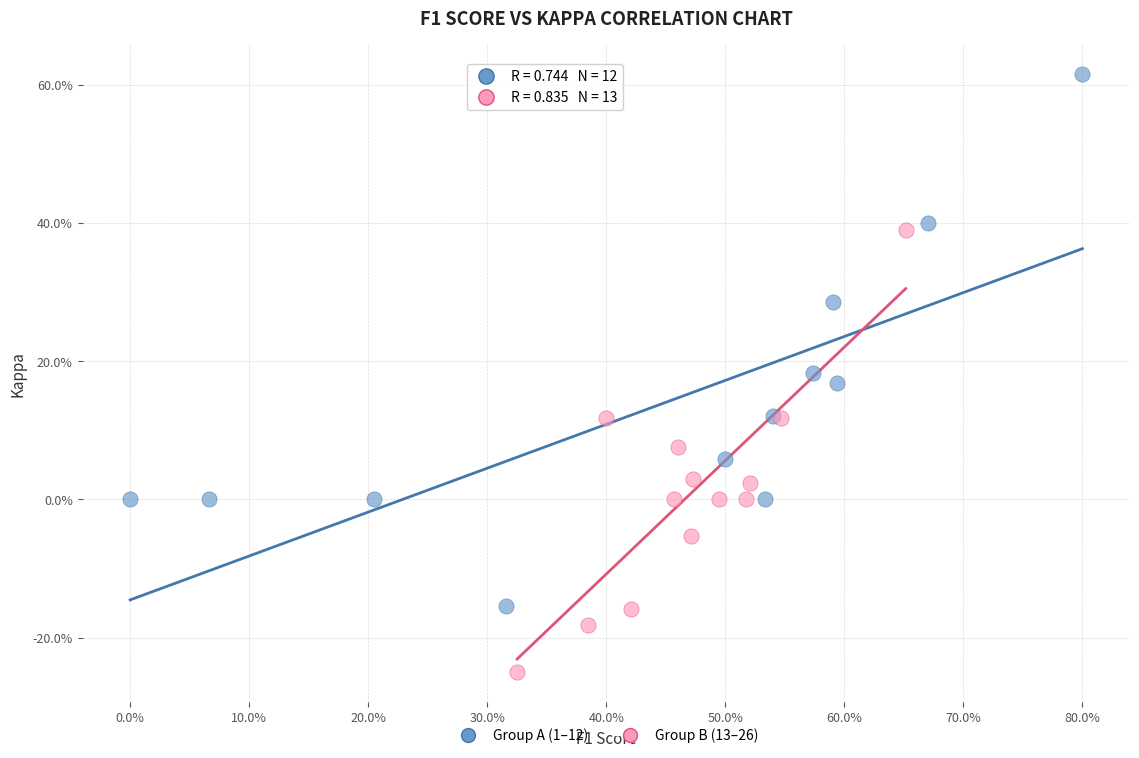

What are all the series names shown in the legend?

Group A (1–12), Group B (13–26)